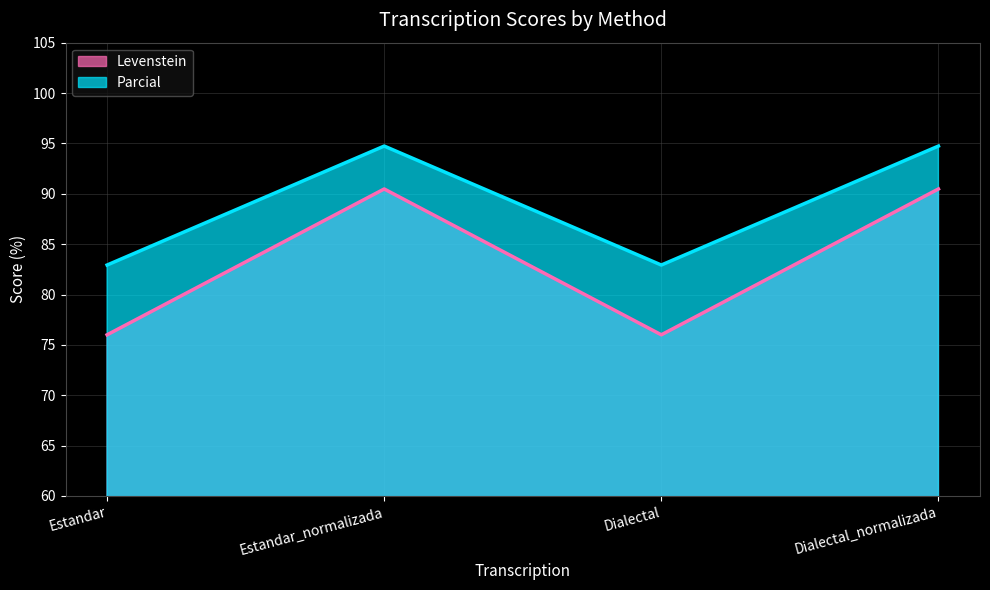

What is the difference between the Levenstein values at Estandar_normalizada and Dialectal?

14.5